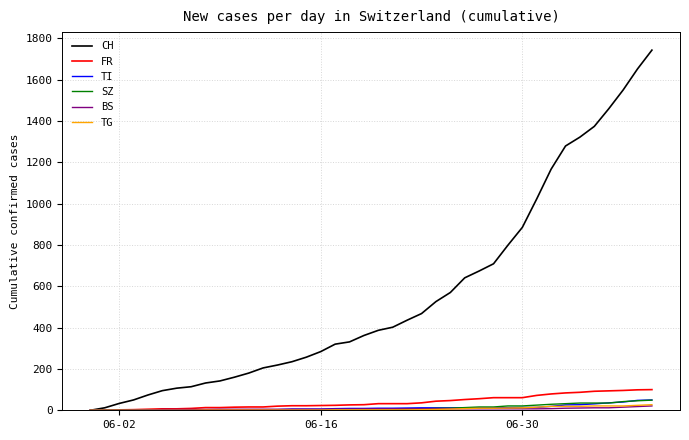

What is the maximum value shown in the chart?

1743